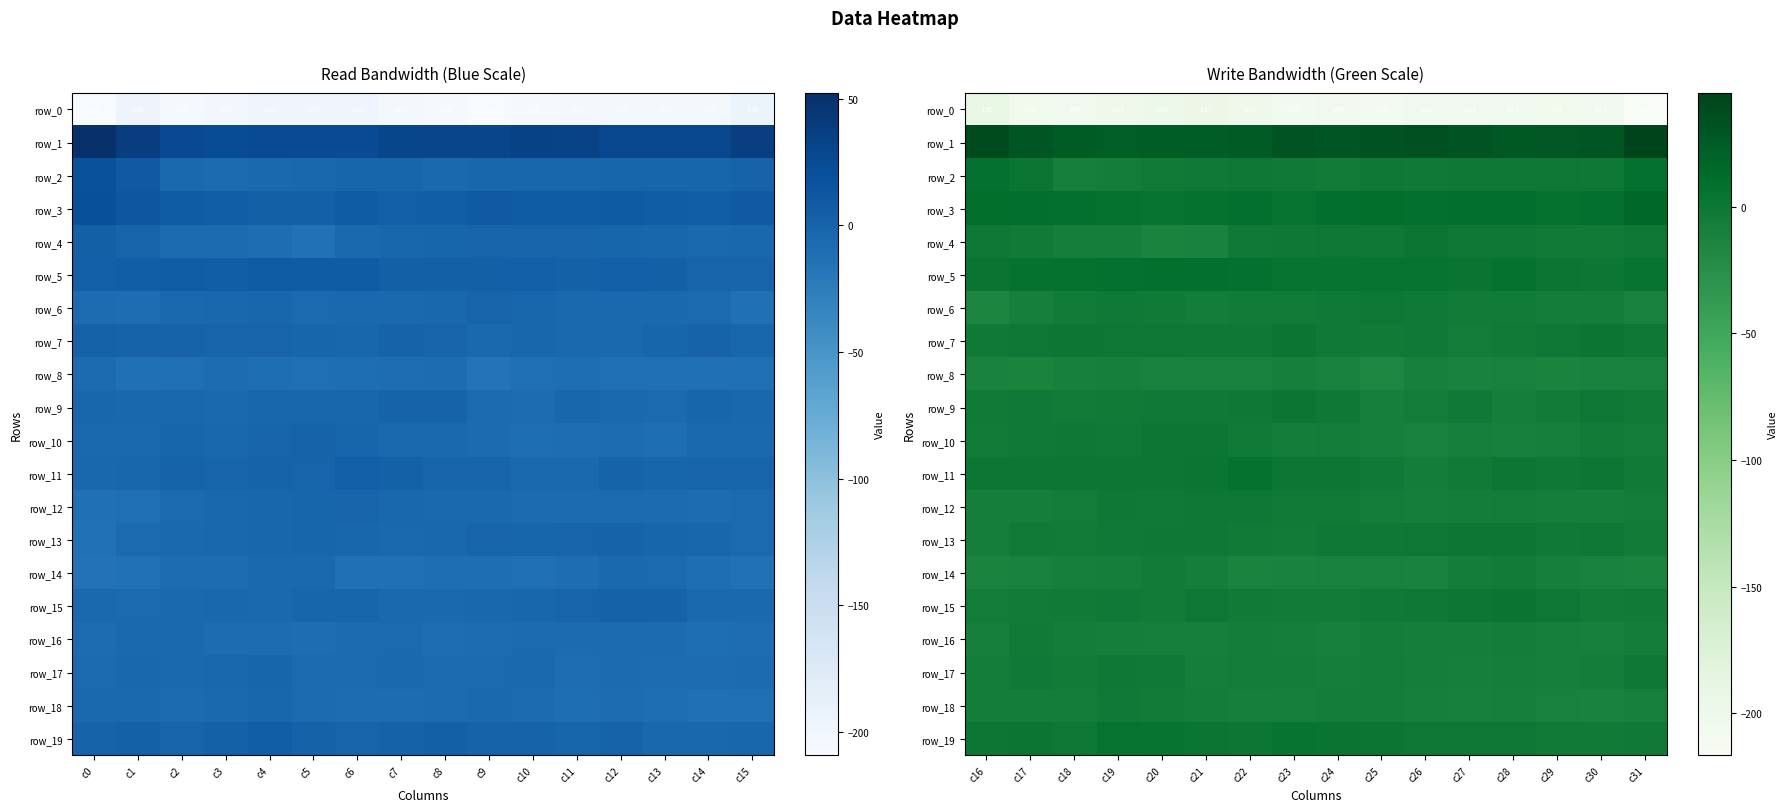

Which series has the largest range (max minus min)?

row_0